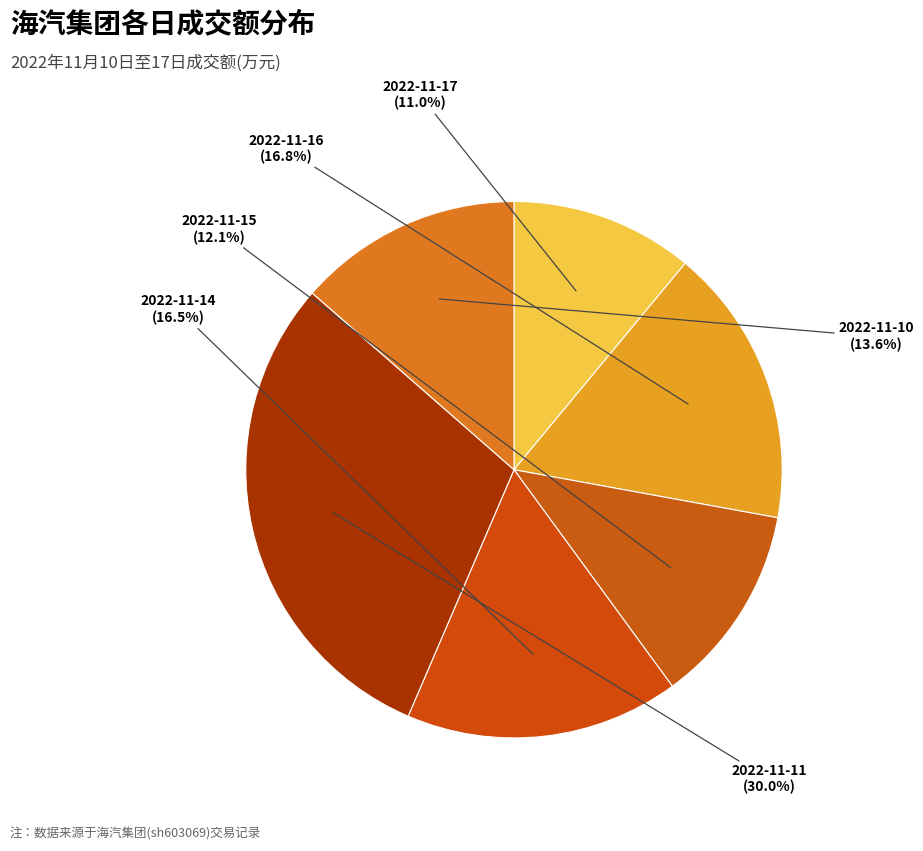

How many slices are in this pie chart?

6